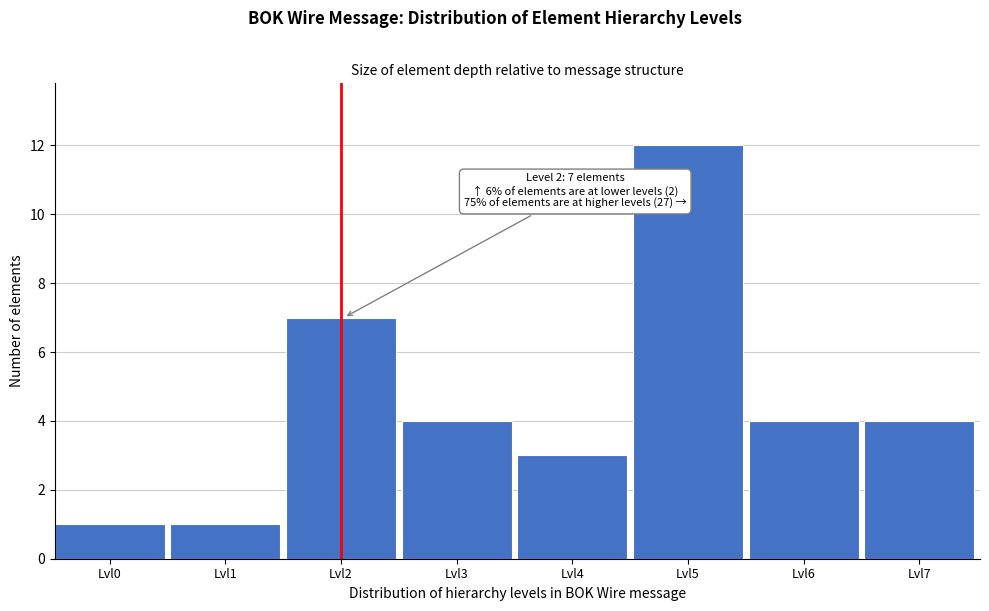

Reading right to left, what are all the values shown in this chart?

Lvl7=4	Lvl6=4	Lvl5=12	Lvl4=3	Lvl3=4	Lvl2=7	Lvl1=1	Lvl0=1